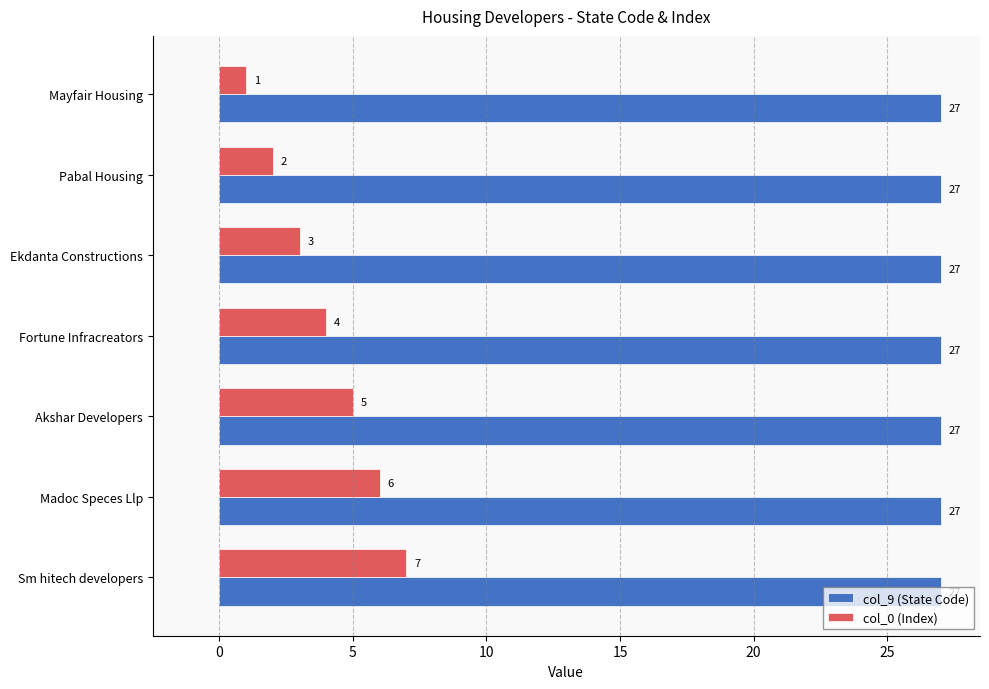

Which series has the largest range (max minus min)?

col_0 (Index)